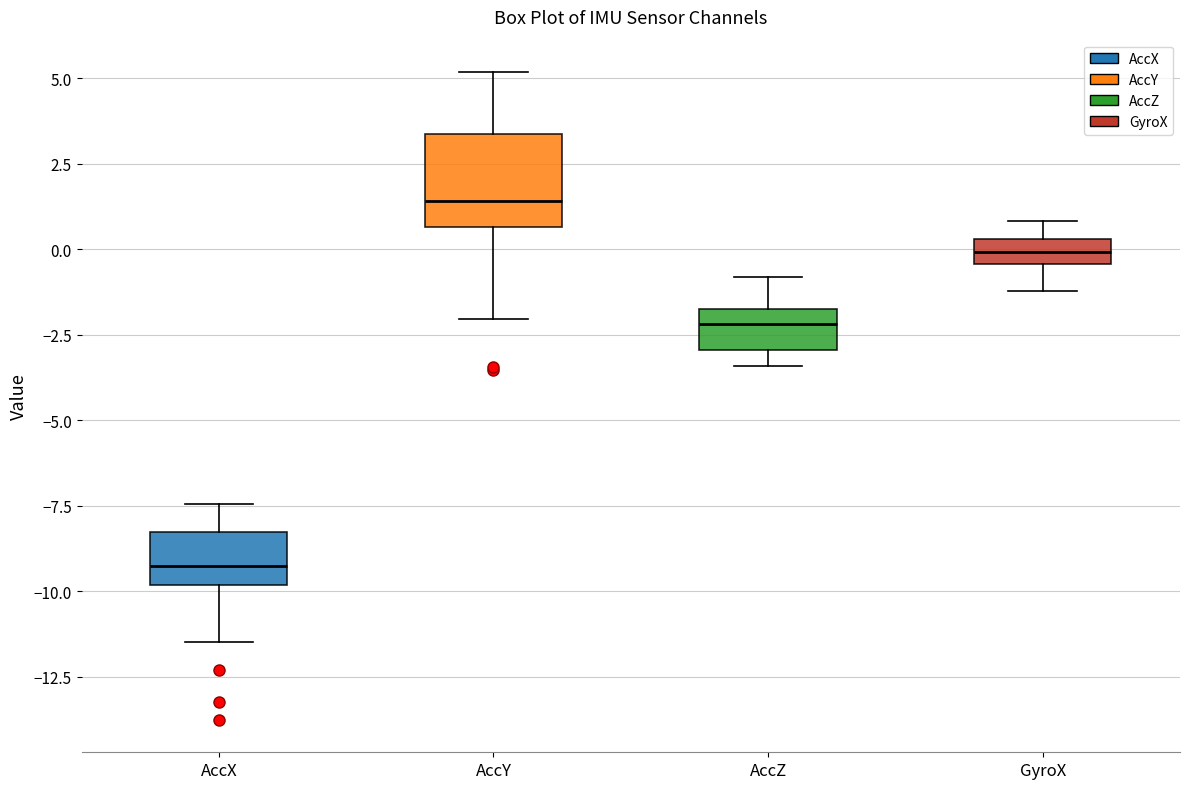

Reading left to right, read every box against the y-axis: the position of its median line, the range the box covers, and the ends of its whiskers. The values are not printed on the chart, so give them approximately, as read against the axis.

AccX: median -9.5, box -10.0 to -8.5, whiskers -11.5 to -7.5
AccY: median 1.5, box 0.5 to 3.5, whiskers -2.0 to 5.0
AccZ: median -2.0, box -3.0 to -1.5, whiskers -3.5 to -1.0
GyroX: median 0.0, box -0.5 to 0.5, whiskers -1.0 to 1.0